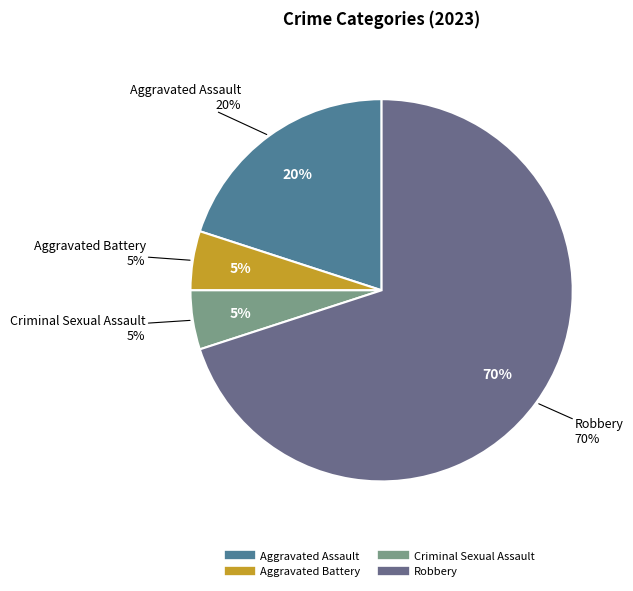

To the nearest percent, what portion does Aggravated Assault represent?

20%